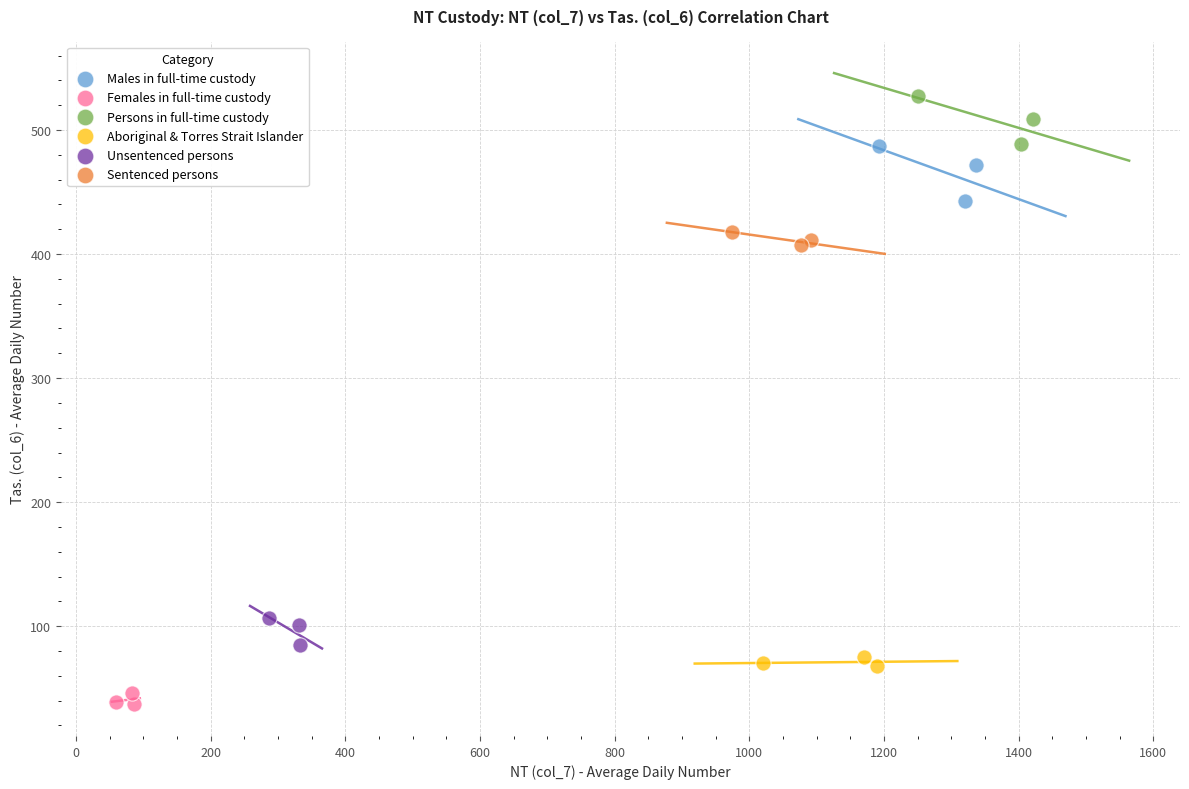

Which series reaches the maximum Y coordinate?

Persons in full-time custody